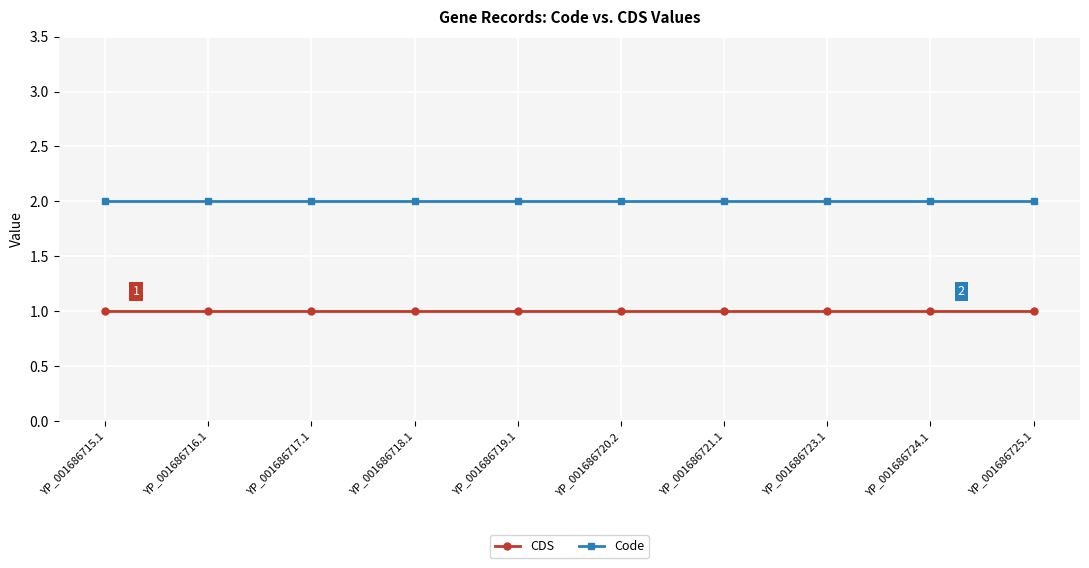

True or false: CDS and Code intersect in this chart.

False